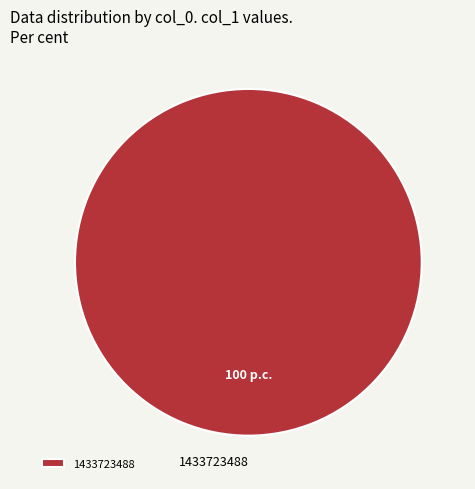

The 1433723488 slice represents 100% of the pie. True or false?

True